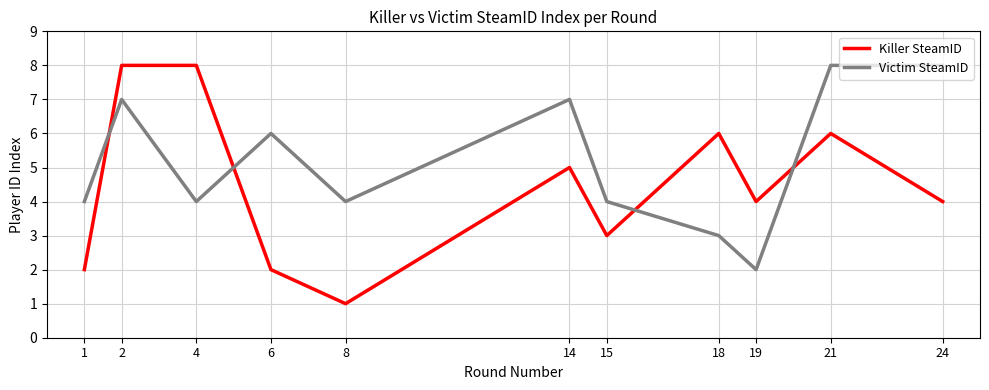

The value of Victim SteamID at 4 is 2. True or false?

False